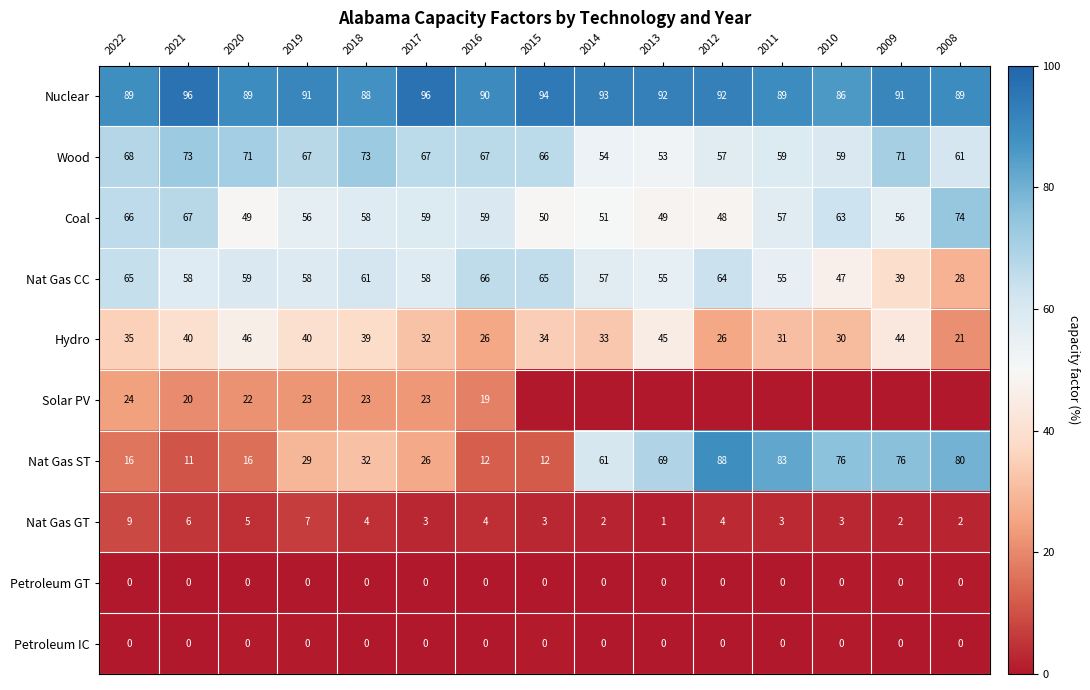

Is the value of Nat Gas GT at 2019 greater than the value of Wood at 2013?

No